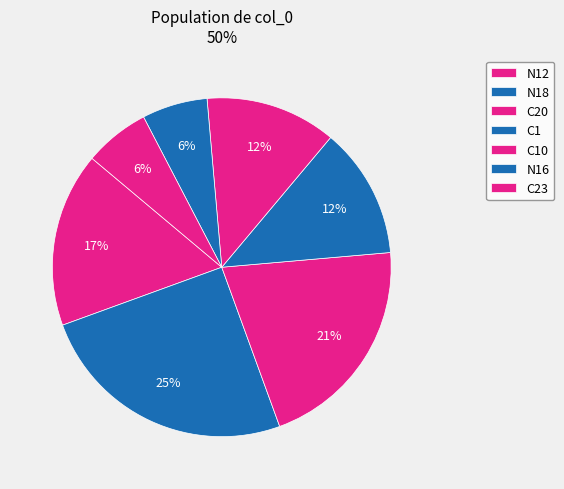

Between C1 and N12, which is larger?

C1